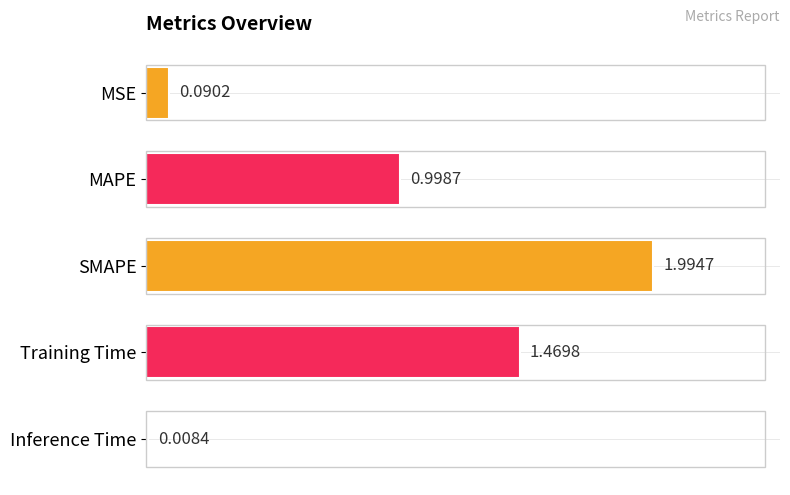

What is the sum of the values at SMAPE and MSE?

2.1